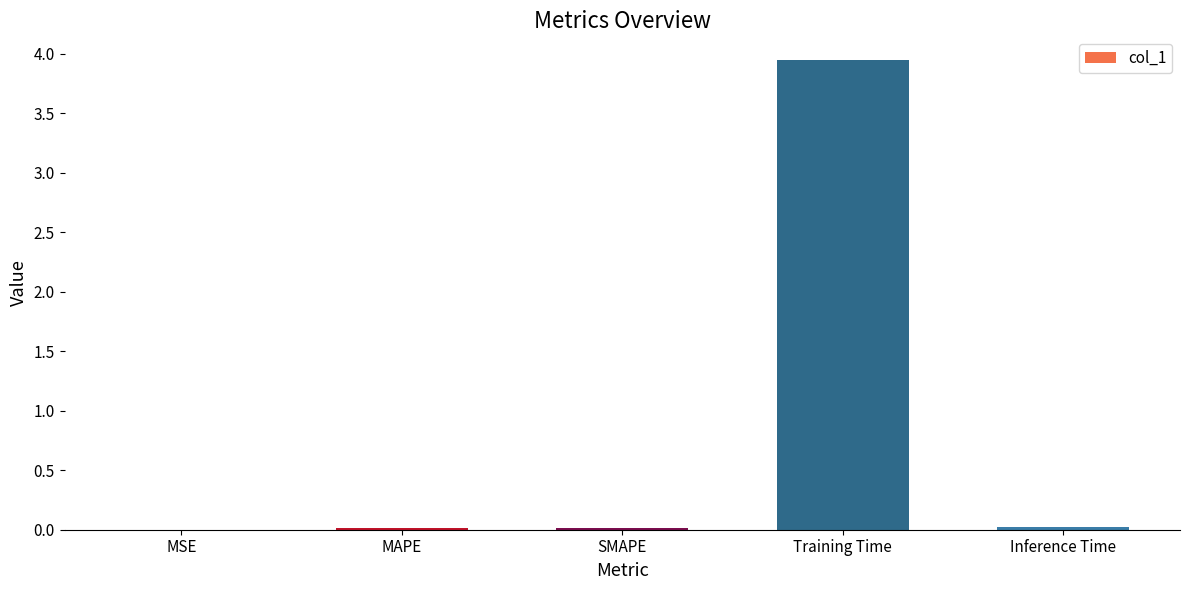

What is the change in value from MAPE to Training Time?

+3.9